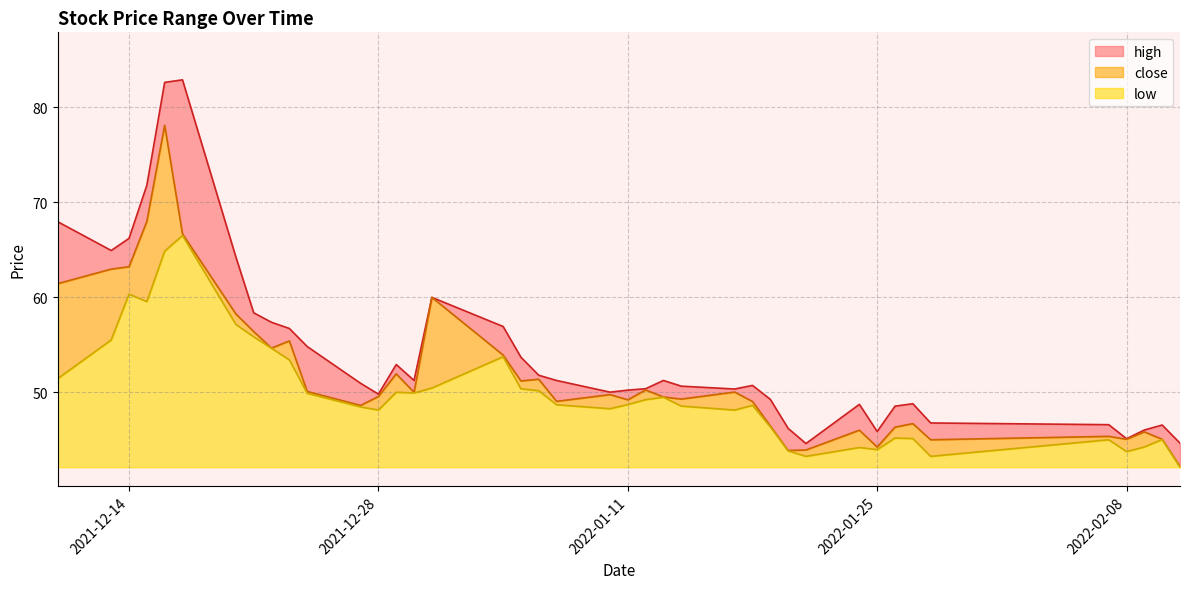

What are all the series names shown in the legend?

high, close, low